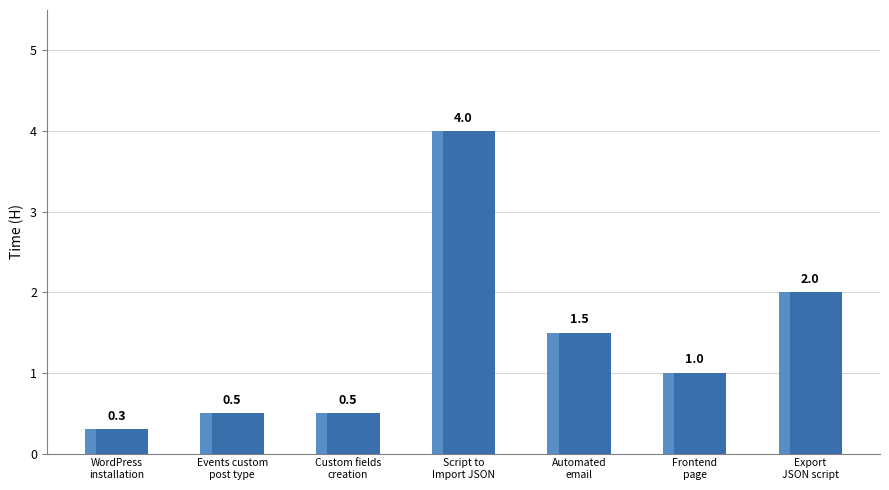

How many data points does each series have?

7